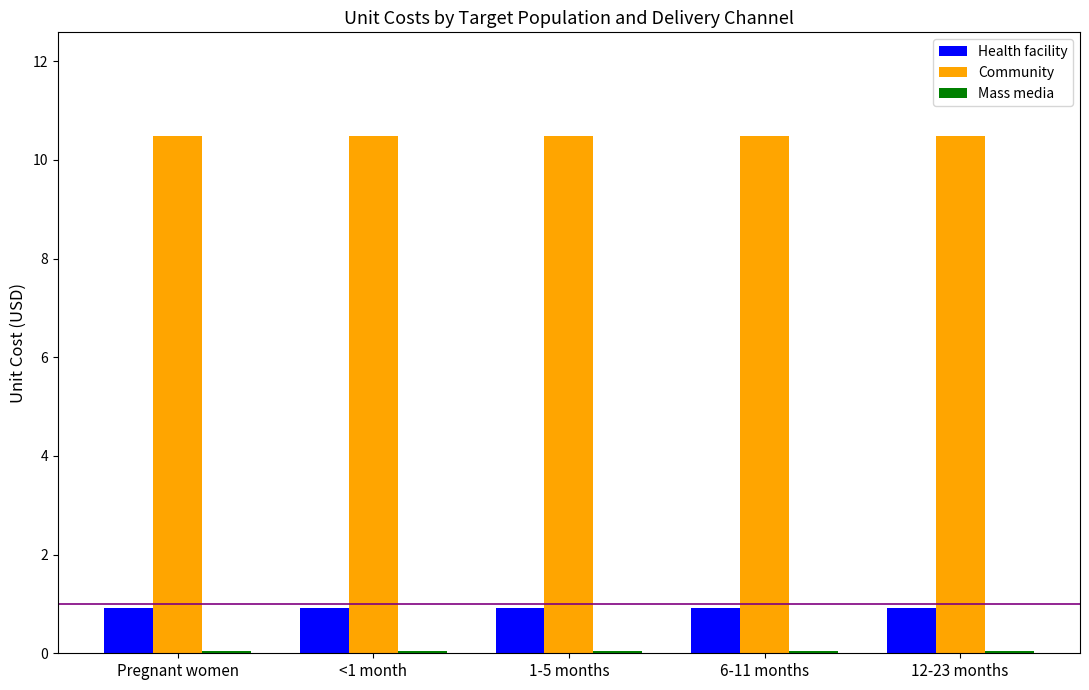

How many categories are shown in the chart?

5